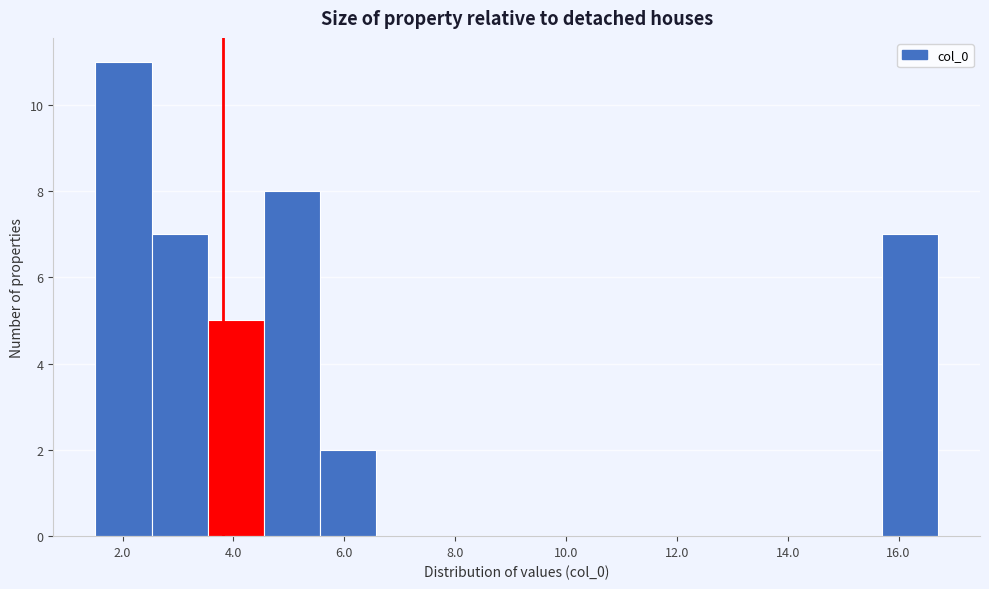

What is the height of the bar covering 1.6 to 2.6 on the x-axis? Neither the bar edges nor the heights are printed on the chart, so give them approximately, as read against the axes.

11